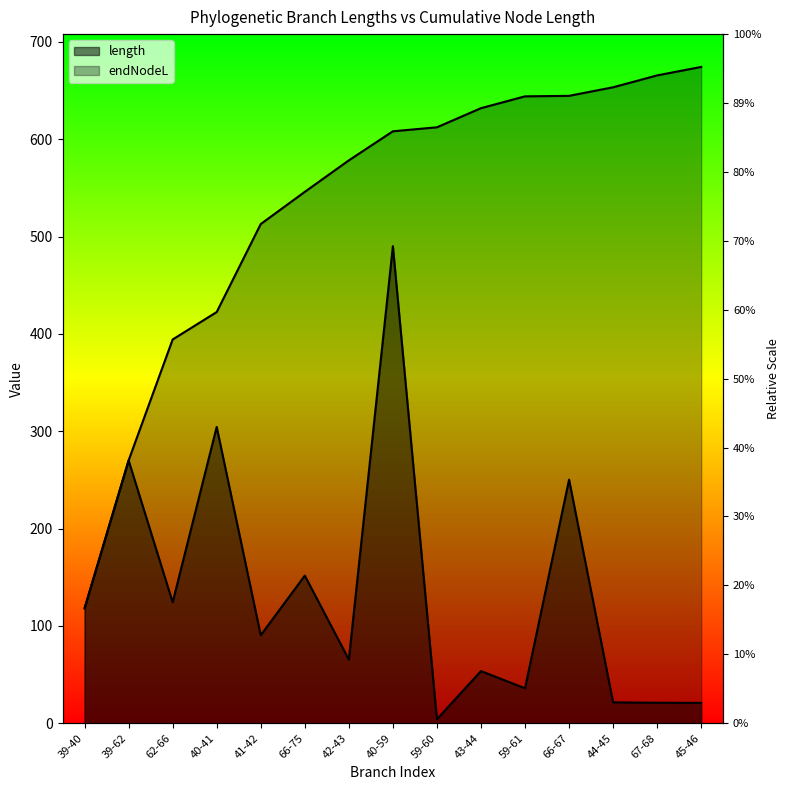

What is the difference between the second highest and minimum values in the length series?

300.3